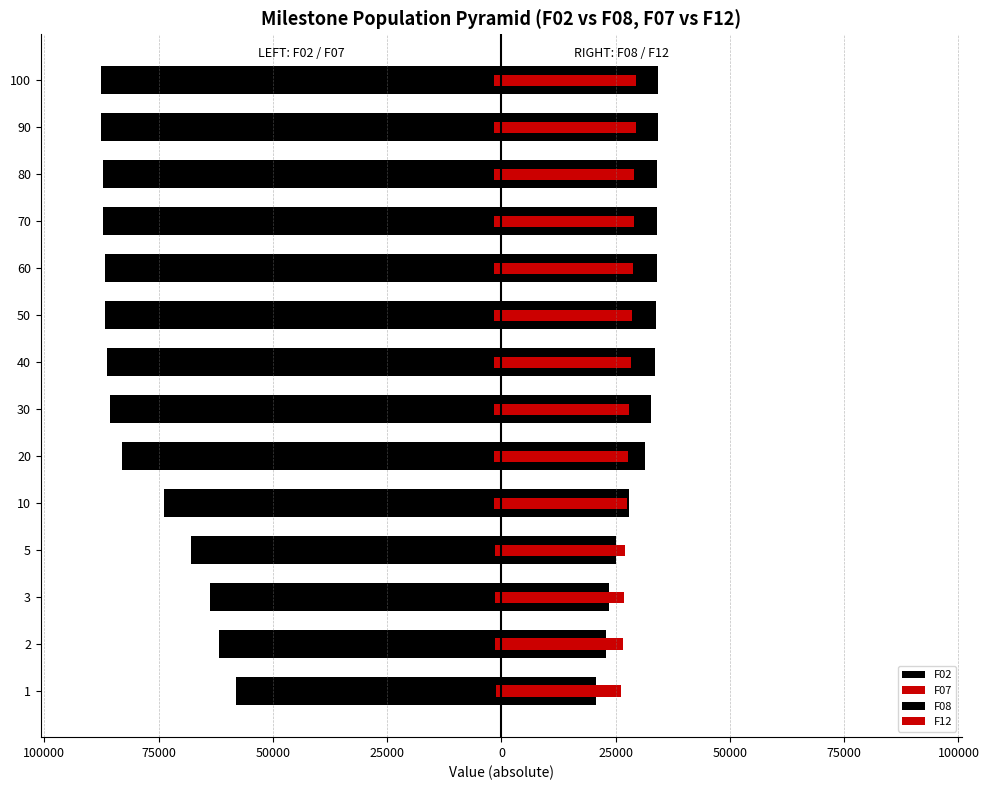

Between 100 and 60, which is larger?

60